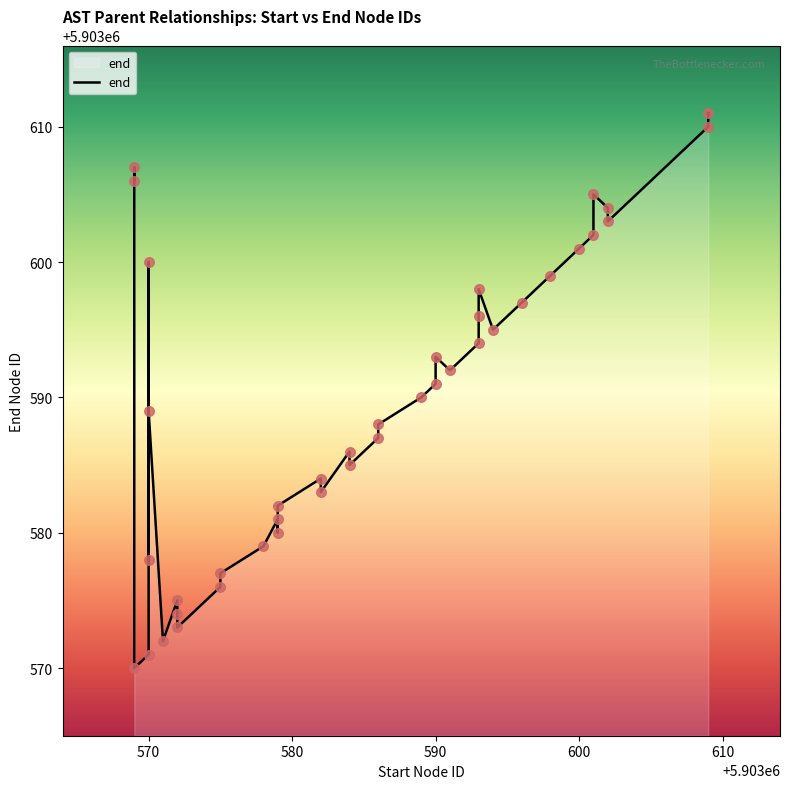

Which has a higher value, 590 or 590?

590